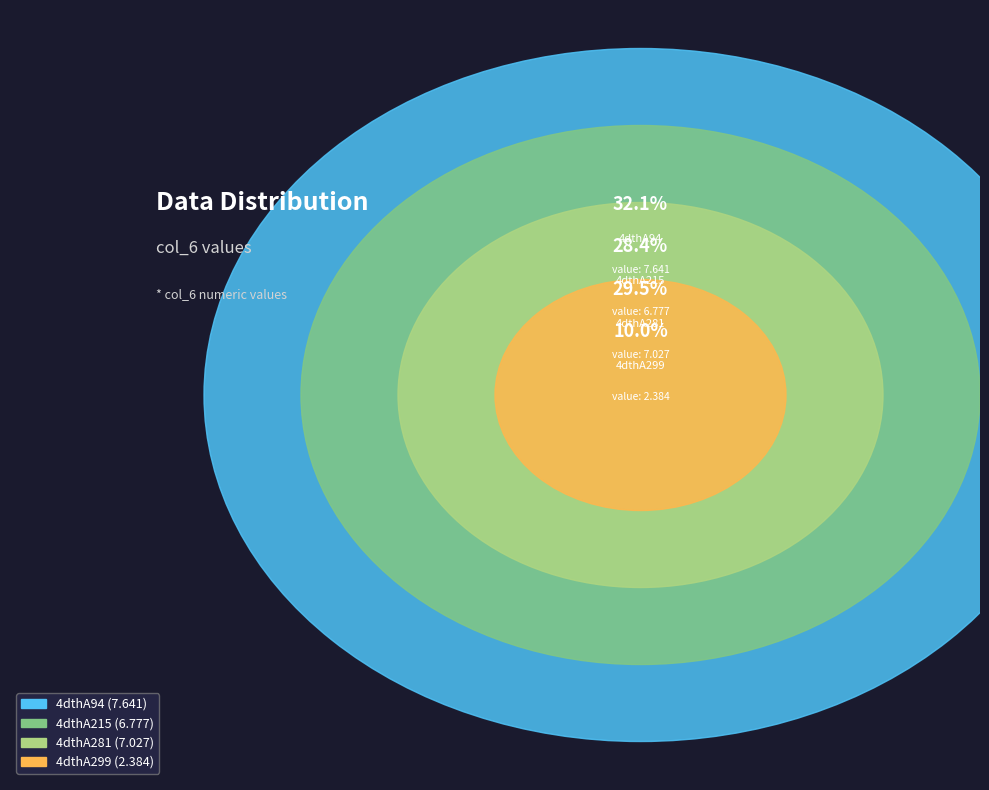

Does 4dthA281 represent more than half of the total?

No